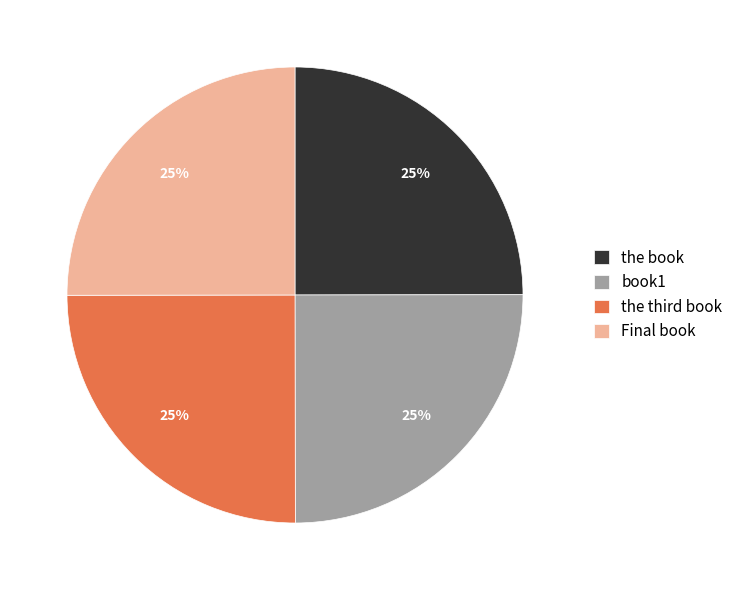

To the nearest percent, what is the combined percentage of Final book and book1?

50%